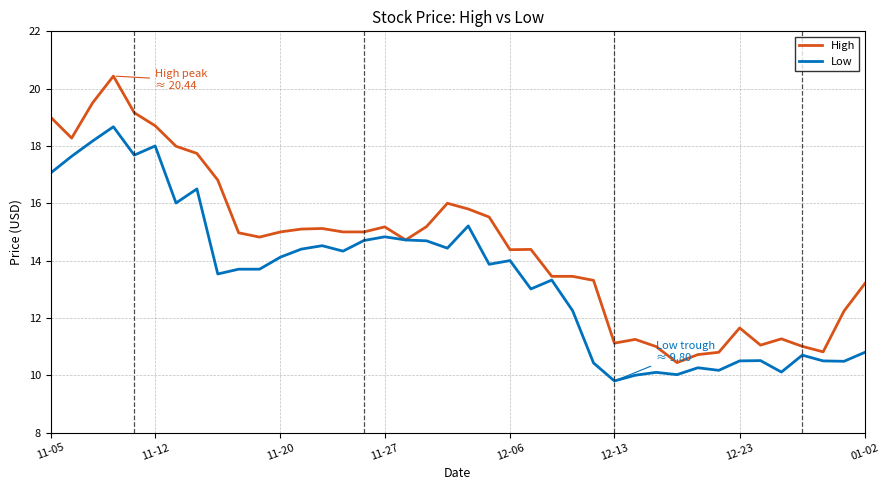

What is the maximum value for High?

20.4